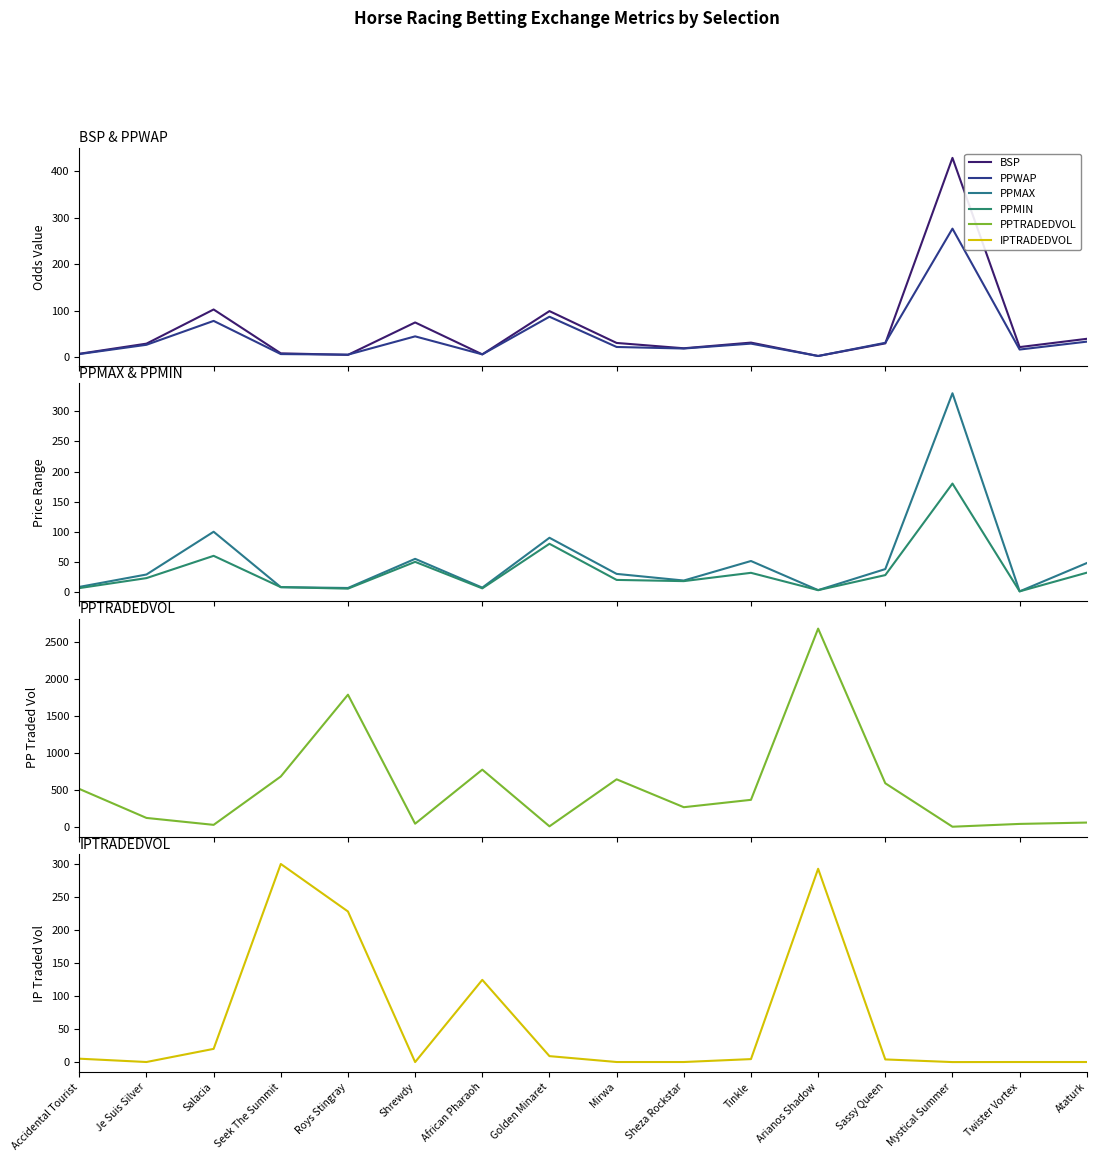

What is the sum of the PPMAX values at Tinkle and African Pharaoh?

58.6